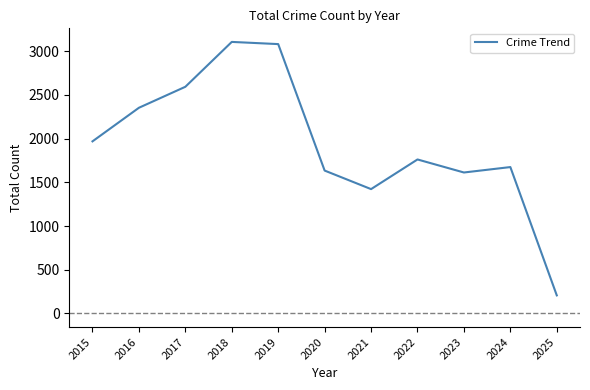

Where does the data first go above 1761?

2015